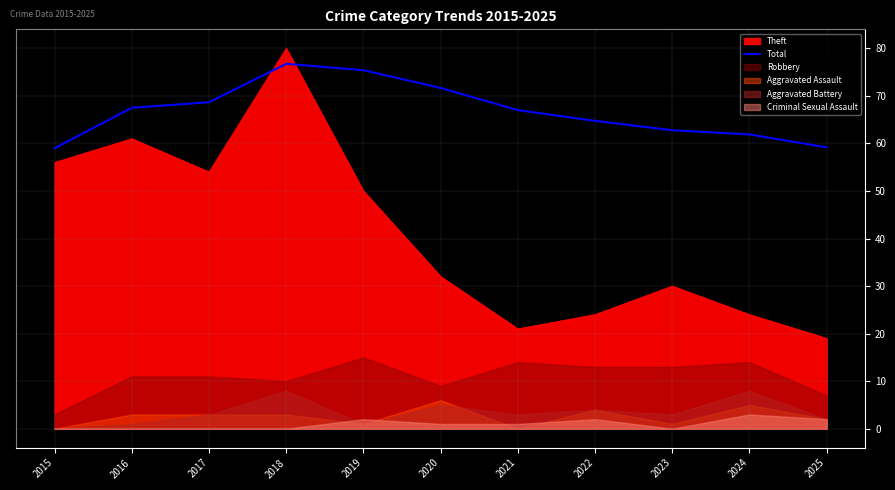

True or false: the data has more than 0 interior local peaks.

True